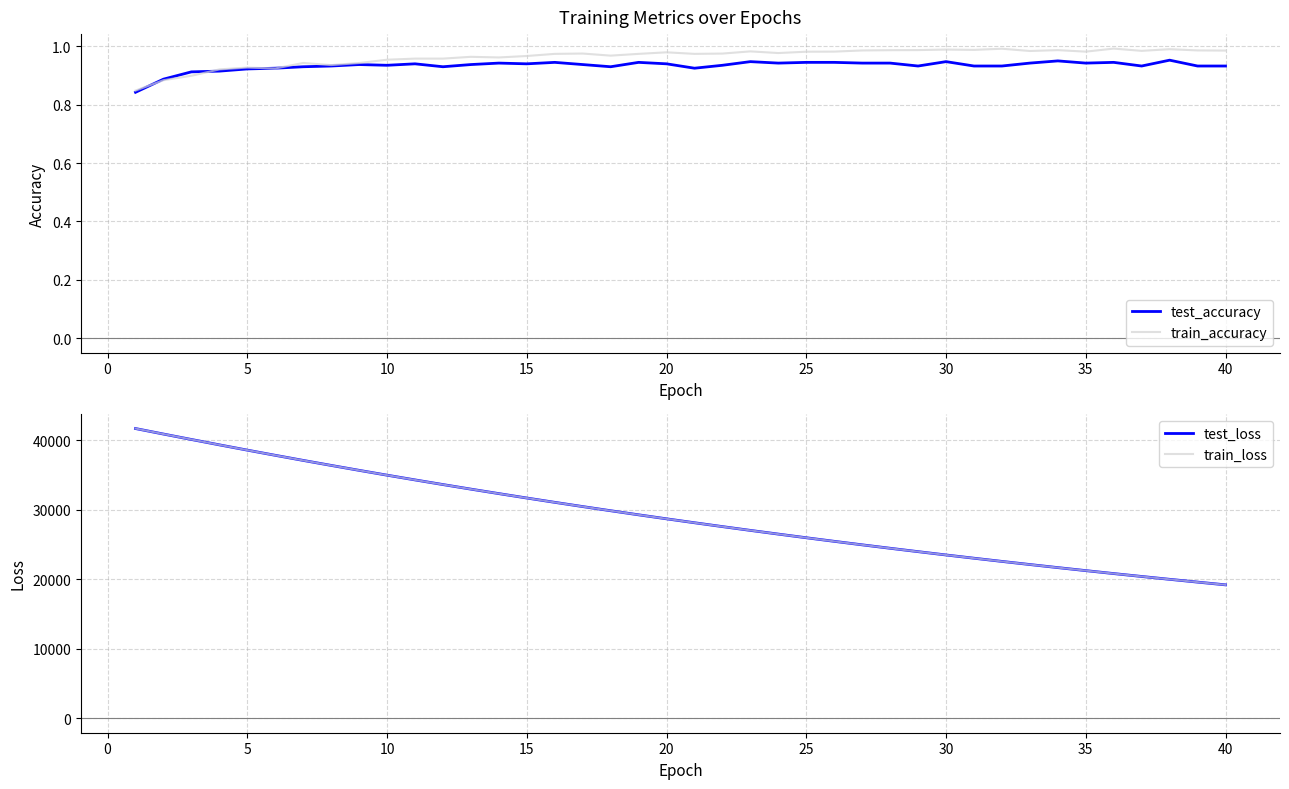

What is the minimum value for train_loss?

19201.4